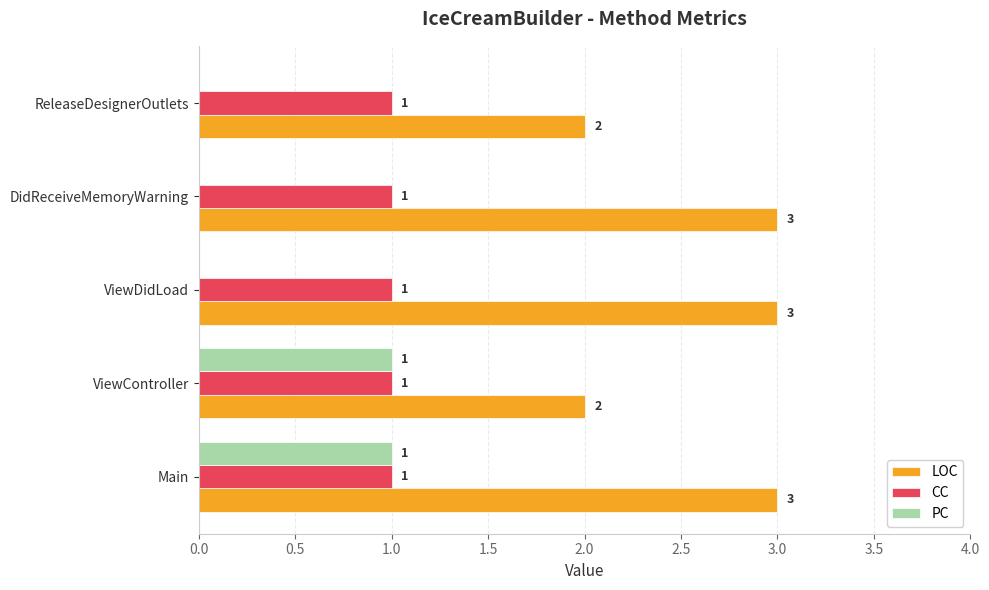

What is the total value across all series at ViewDidLoad?

4